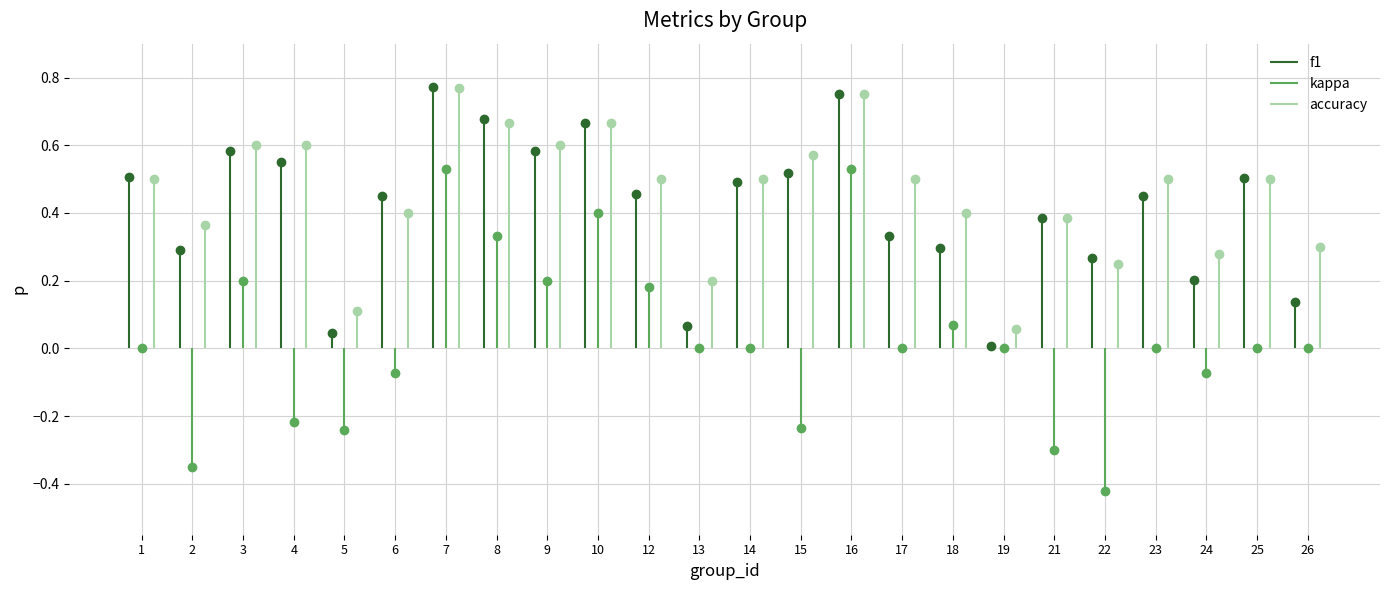

Does the chart have visible grid lines?

Yes